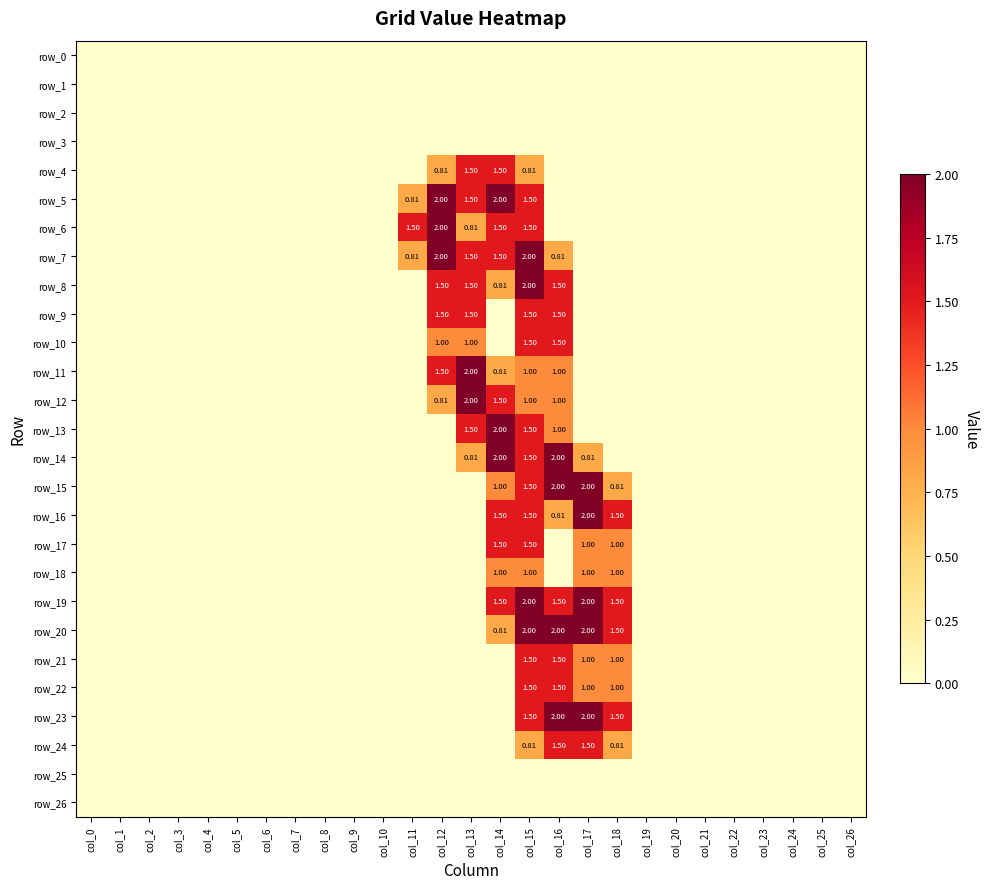

Rank the series by their maximum value, from highest to lowest.

row_5, row_6, row_7, row_8, row_11, row_12, row_13, row_14, row_15, row_16, row_19, row_20, row_23, row_4, row_9, row_10, row_17, row_21, row_22, row_24, row_18, row_0, row_1, row_2, row_3, row_25, row_26